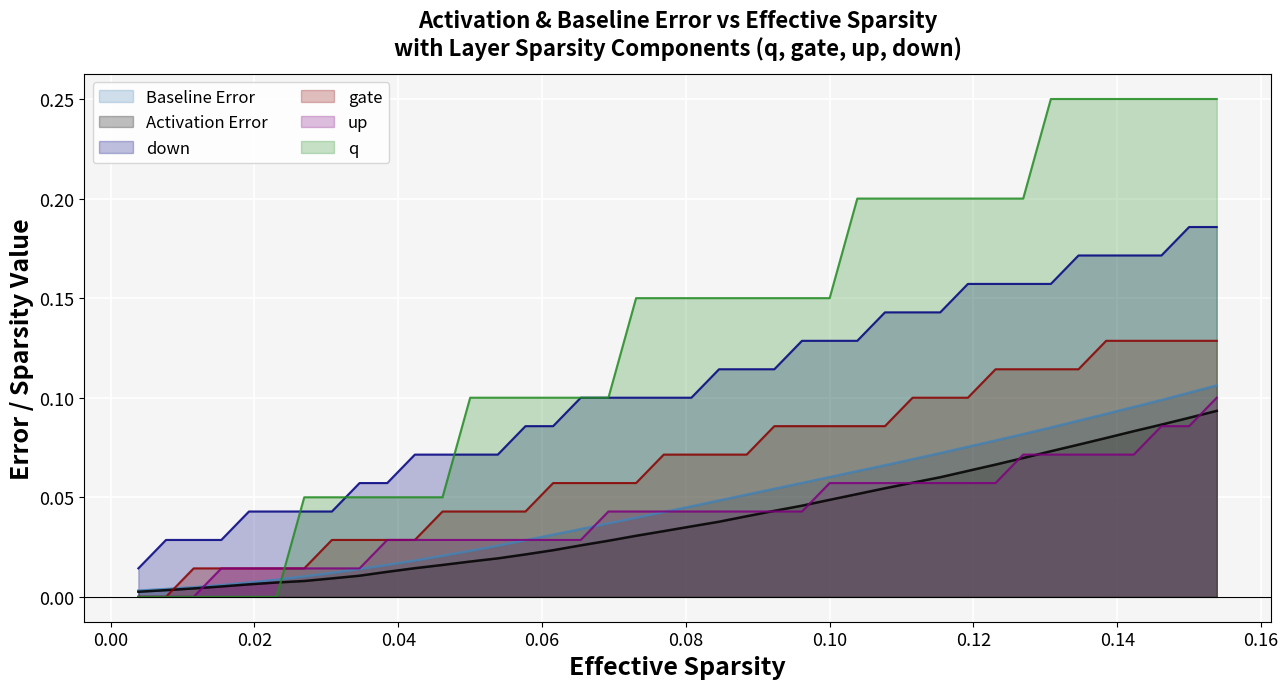

Which series has the largest range (max minus min)?

q